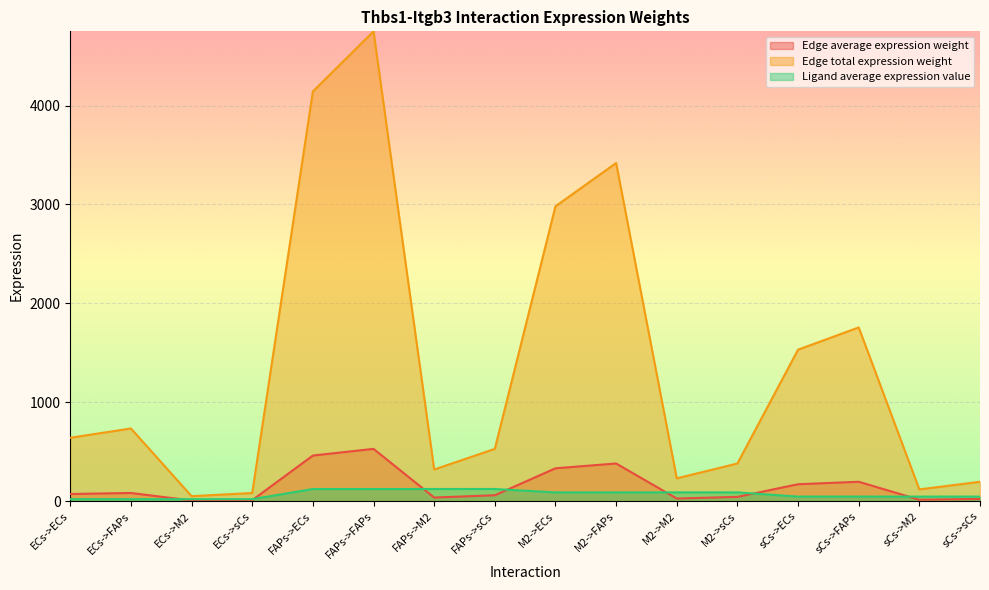

At which category is the sum across all series the highest?

FAPs->FAPs